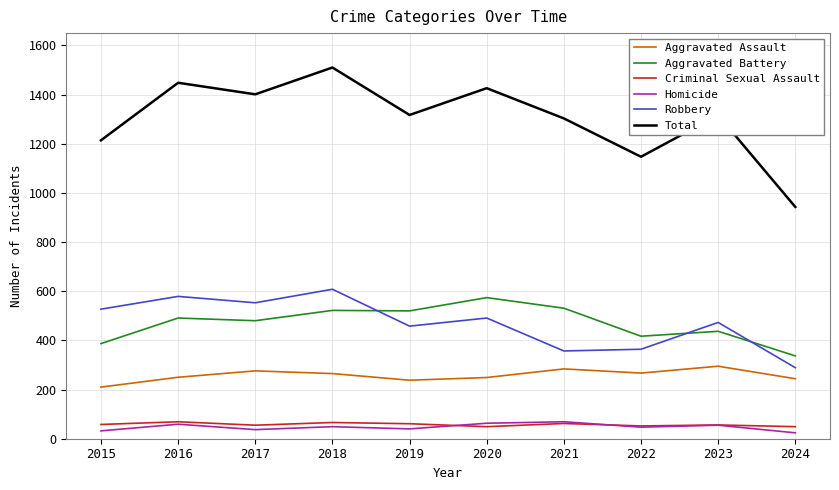

Which label corresponds to the largest value in the chart?

2018